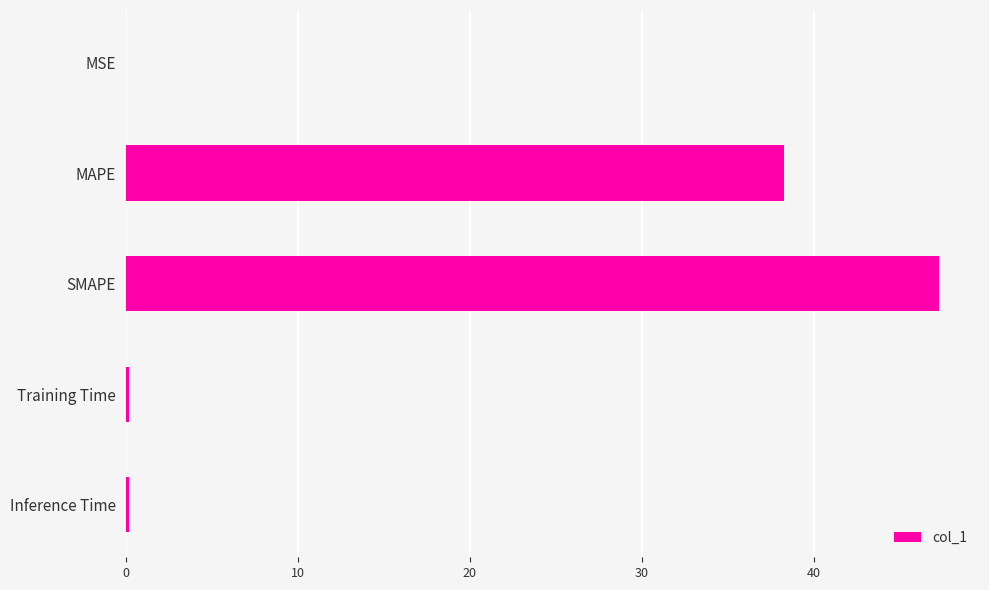

The chart shows a value of 47.3 at SMAPE. True or false?

True